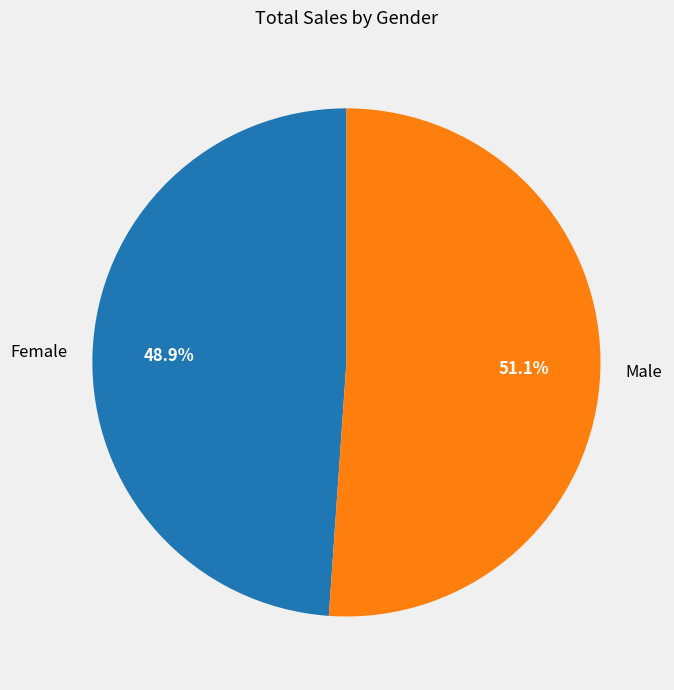

Count the number of slices in the pie.

2